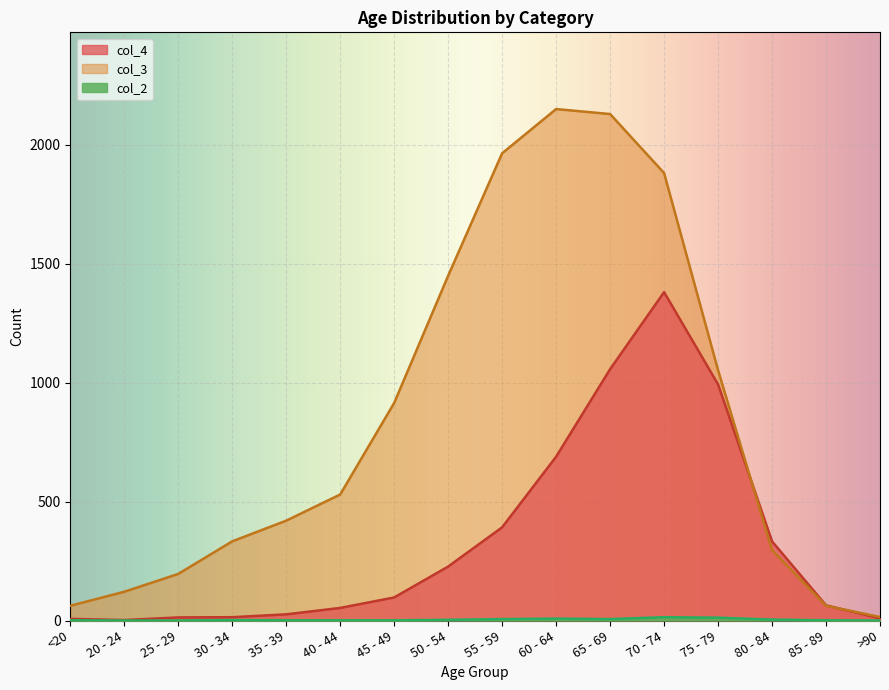

List the labels in order of col_3 value, smallest first.

>90, <20, 85 - 89, 20 - 24, 25 - 29, 80 - 84, 30 - 34, 35 - 39, 40 - 44, 45 - 49, 75 - 79, 50 - 54, 70 - 74, 55 - 59, 65 - 69, 60 - 64